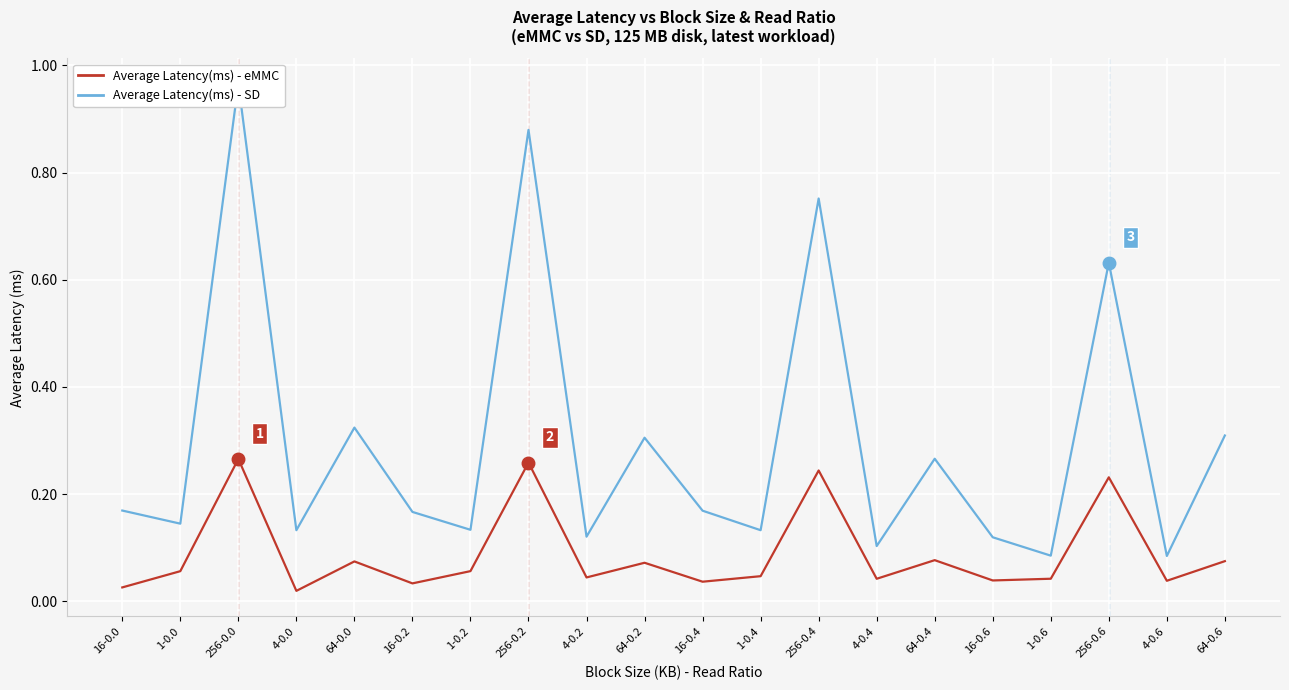

What is the label of the 18th point from the left?

256-0.6